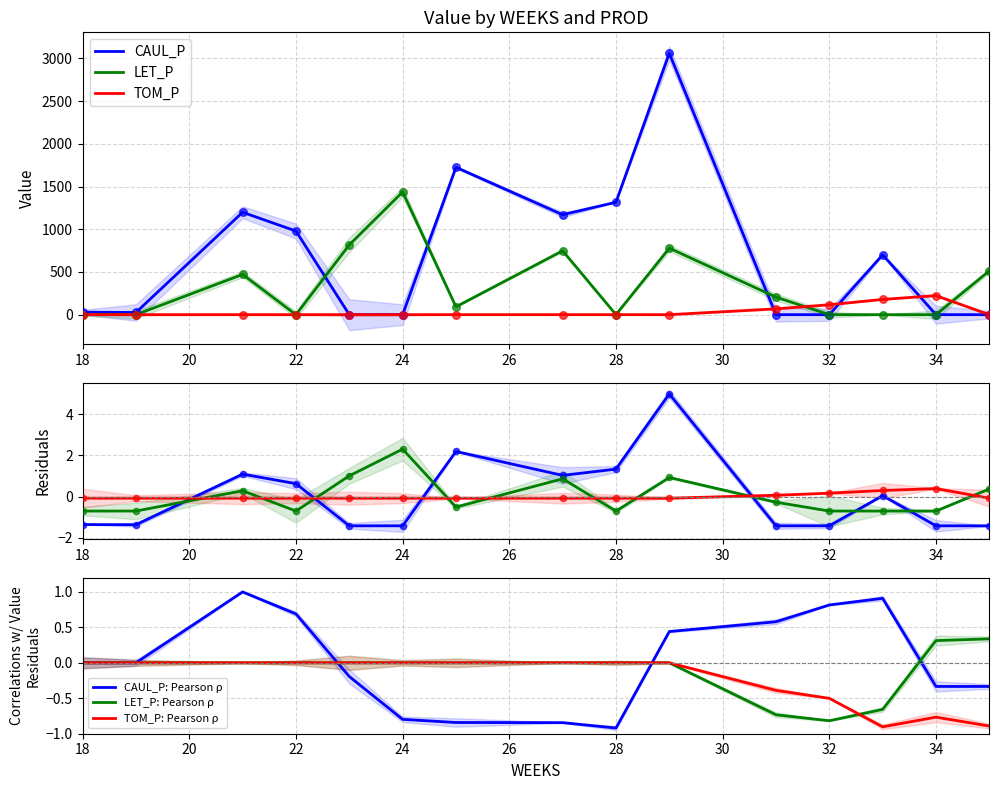

At how many categories does at least one series exceed 1641?

2